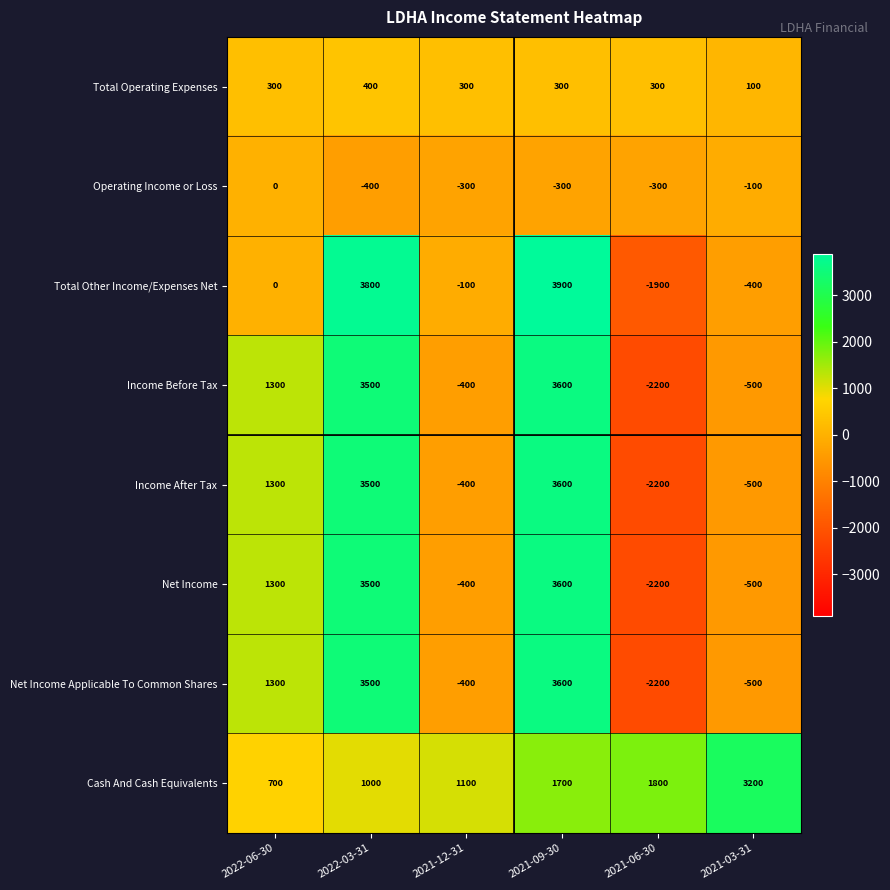

The Cash And Cash Equivalents series shows 700 at 2022-06-30. True or false?

True